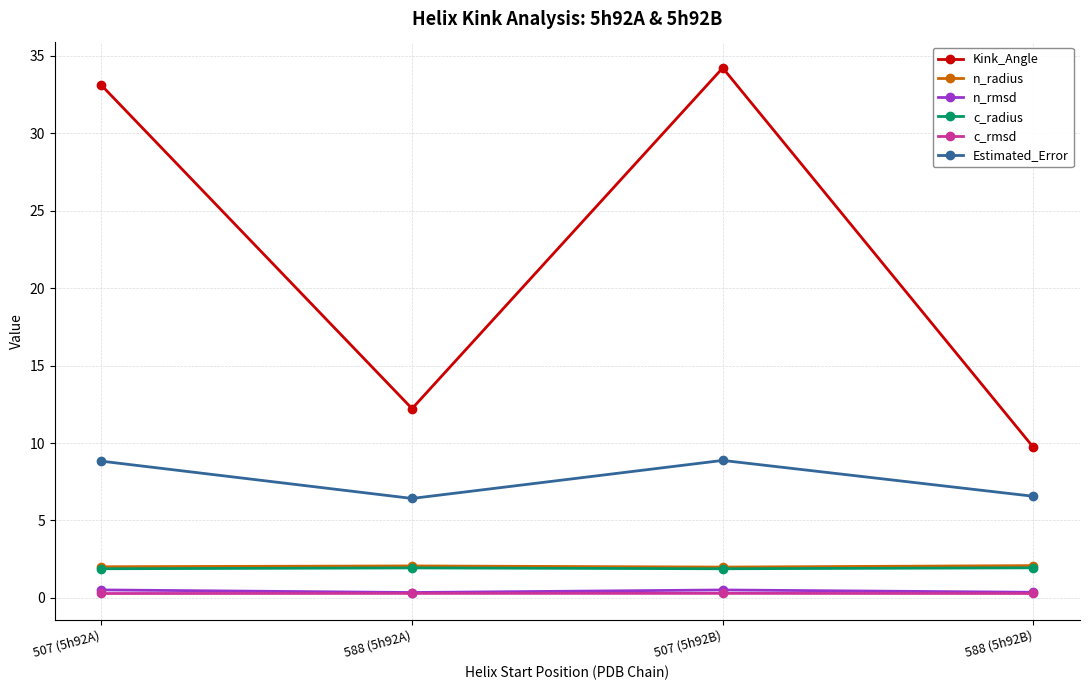

What is the difference between the highest and lowest values at 507 (5h92B)?

33.9